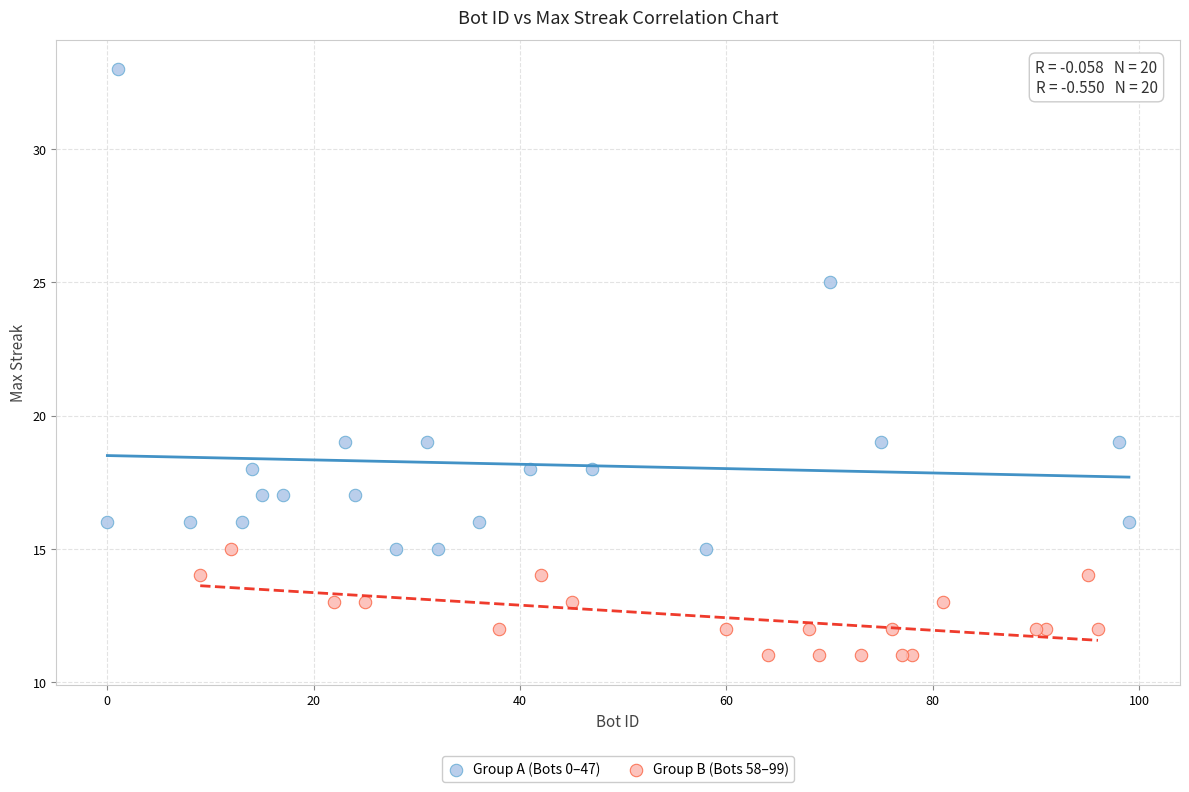

Which series reaches the minimum Y coordinate?

Group B (Bots 58–99)